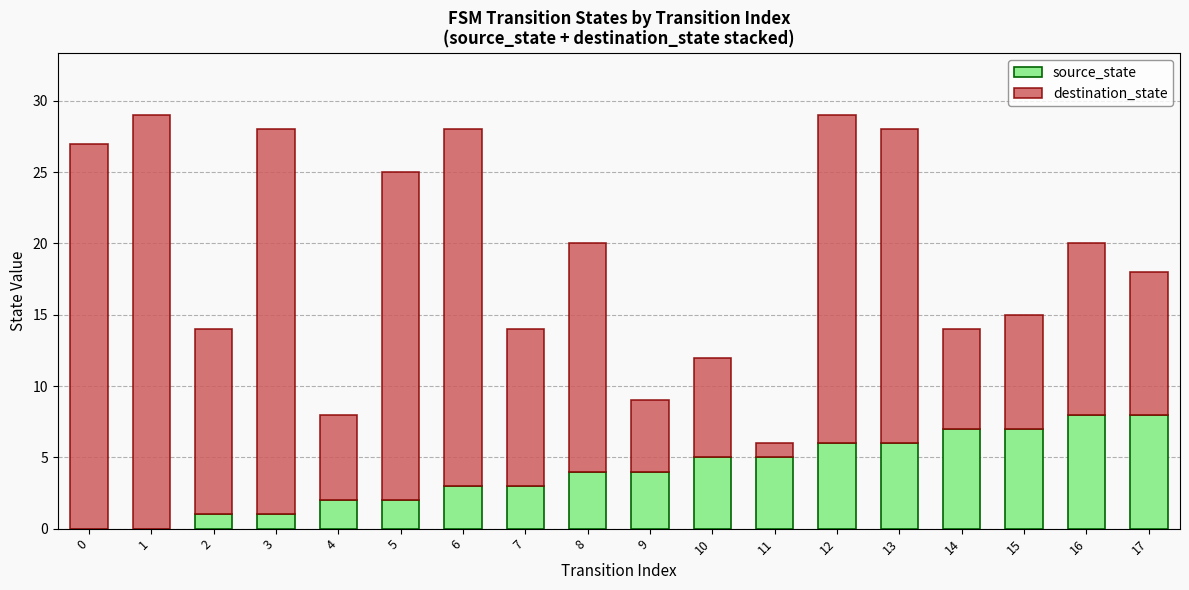

Is it true that source_state equals 1 at 3?

True